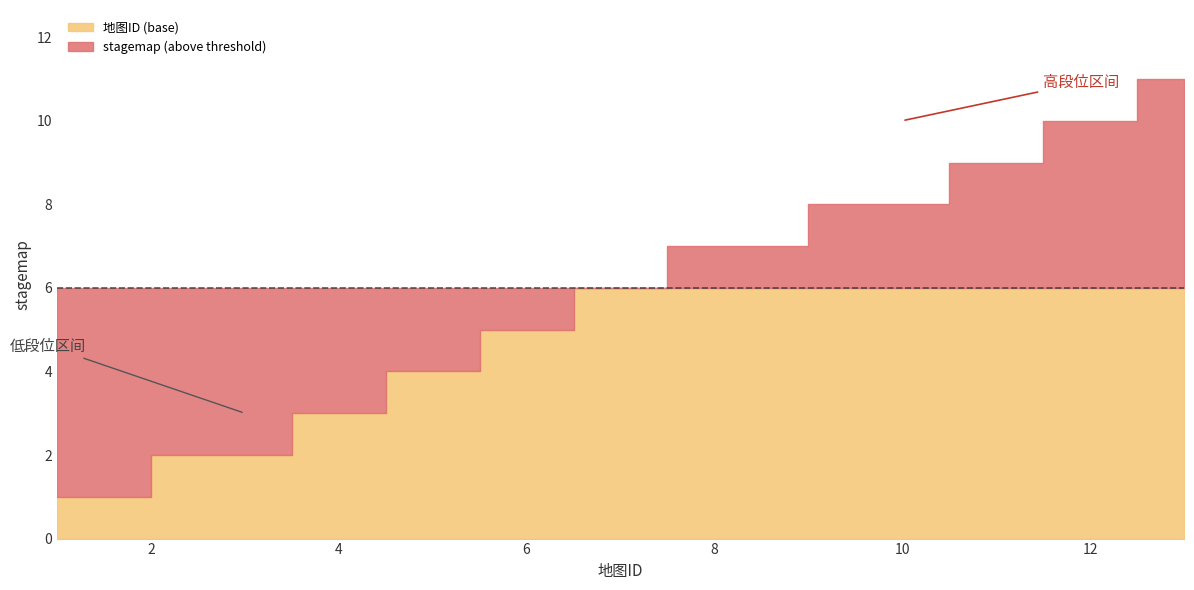

What value does the data have at 13, to the nearest 5?

10